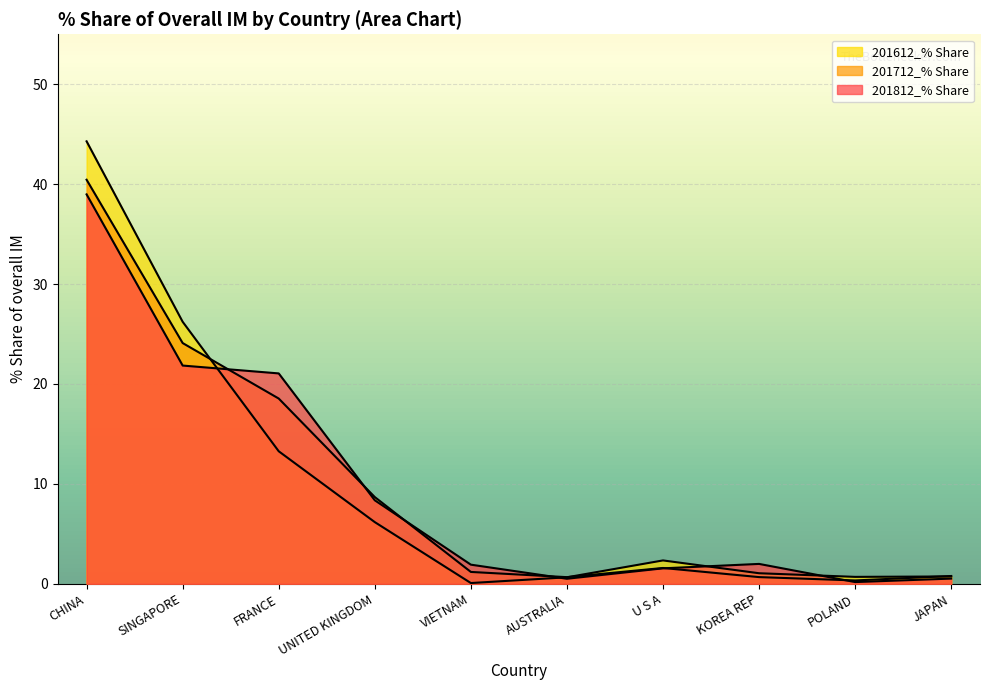

Between U S A and JAPAN, which series saw the biggest shift?

201612_% Share